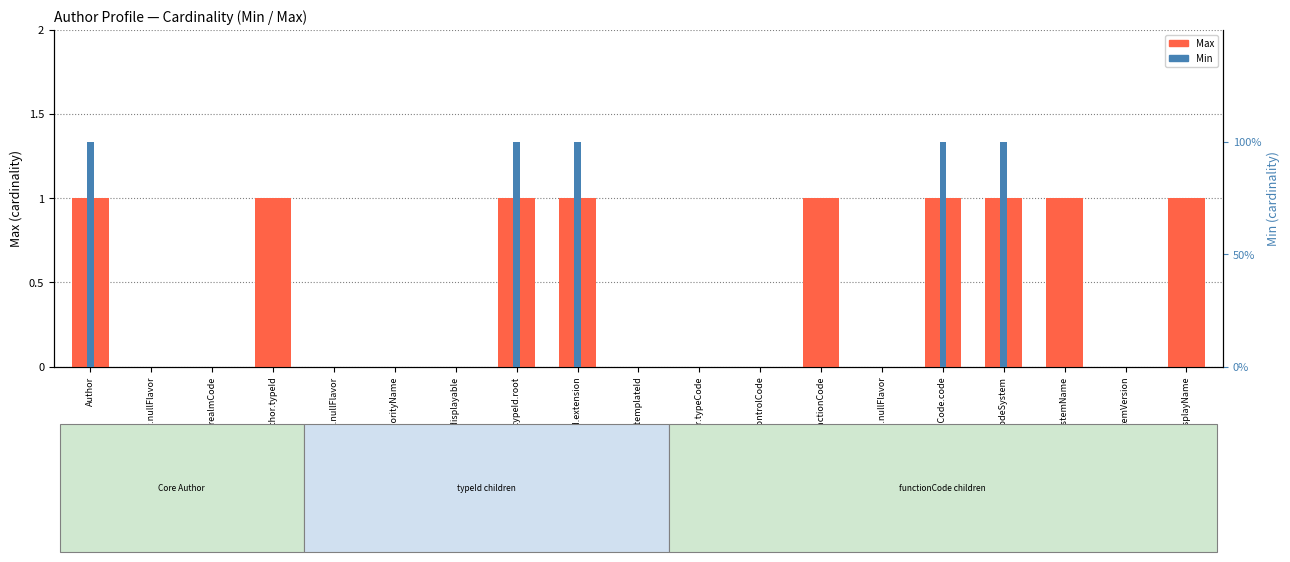

List the series in order of their overall mean, lowest first.

Base Min, Min, Max